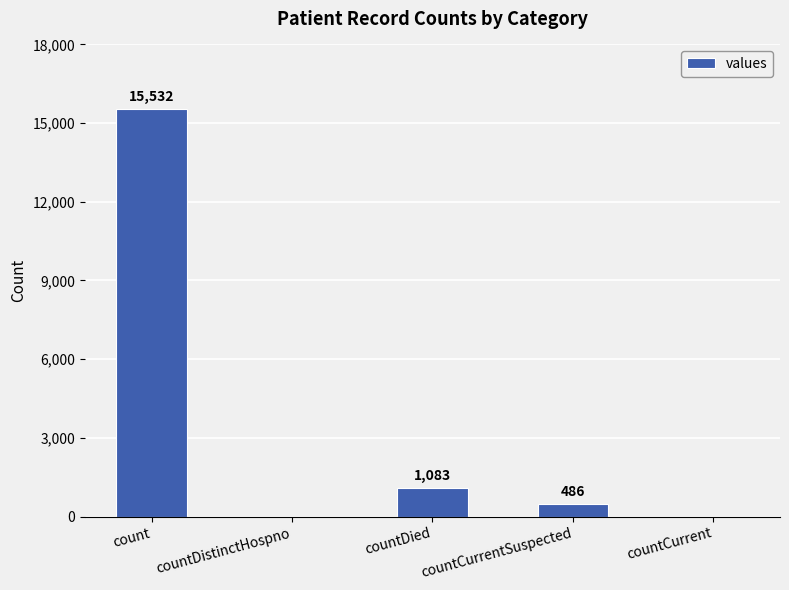

What is the greatest value displayed?

15532